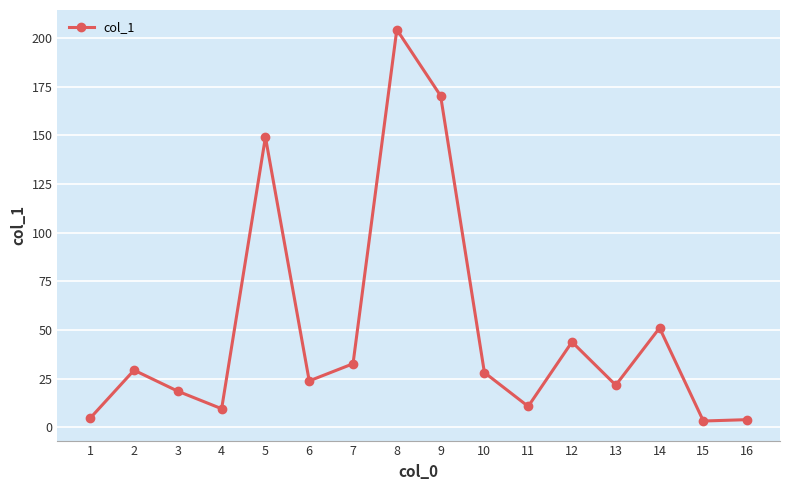

What is the average value?

50.4